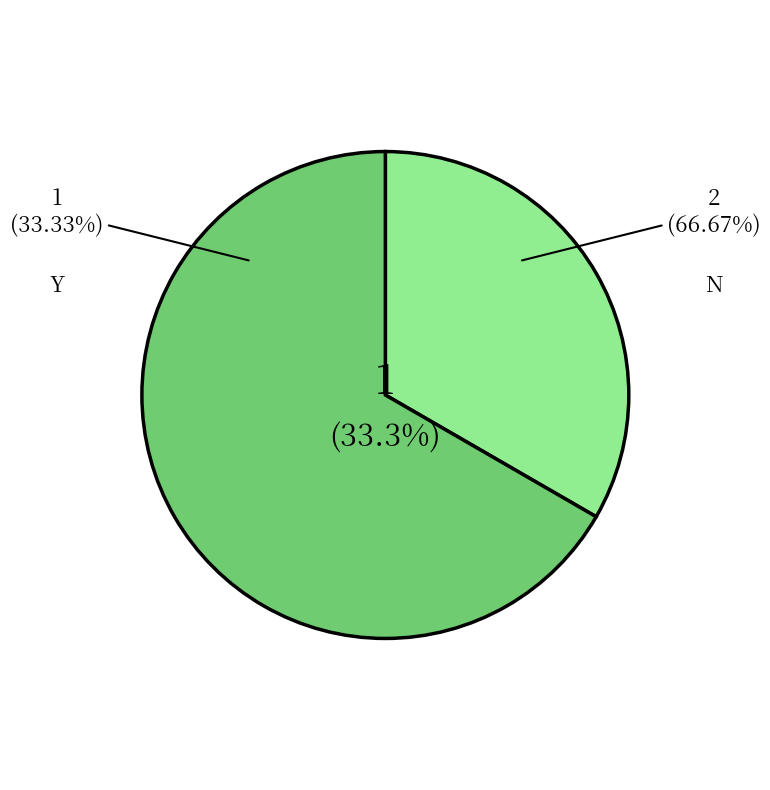

How many slices are in this pie chart?

2